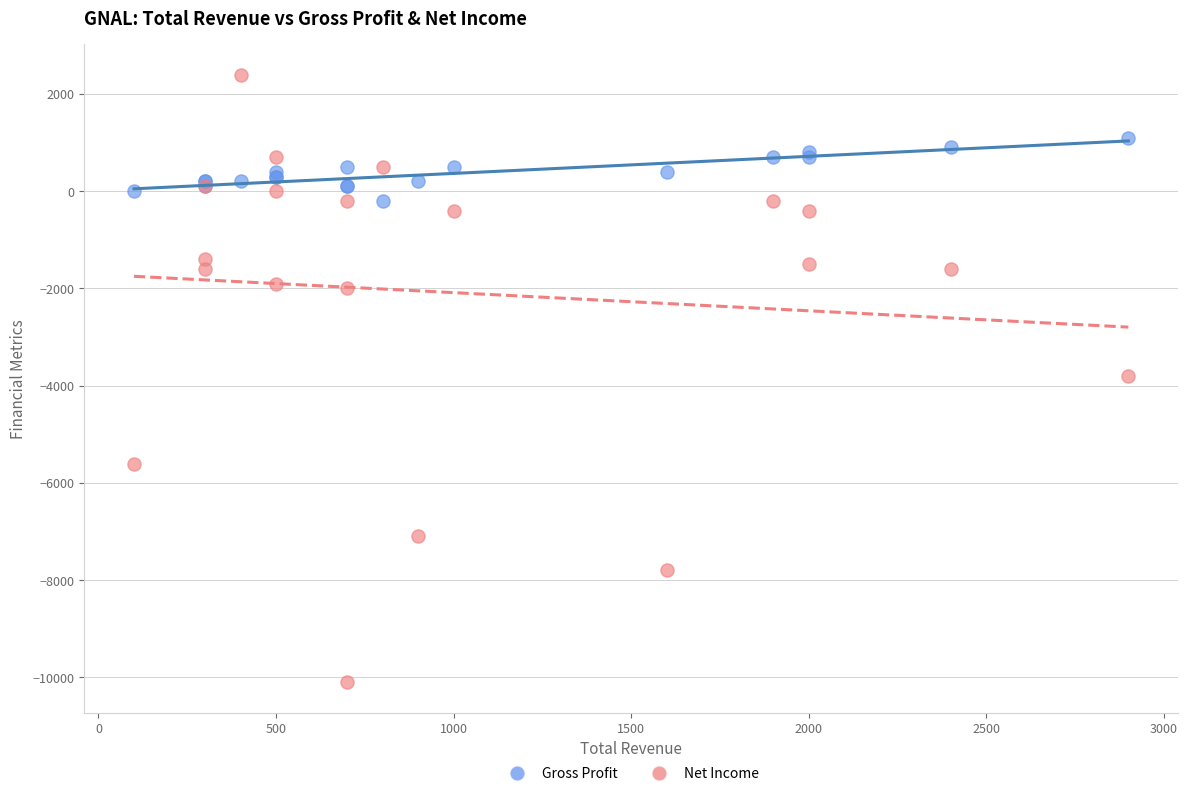

Which series reaches the minimum Y coordinate?

Net Income